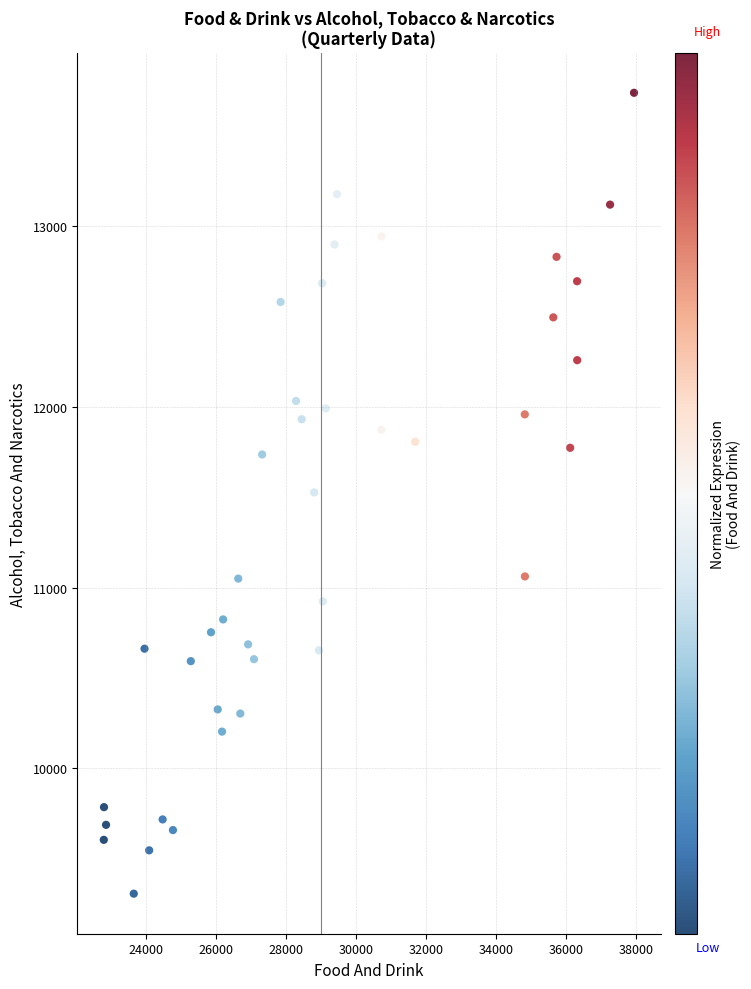

What is the range of X values (max minus min)?

15143